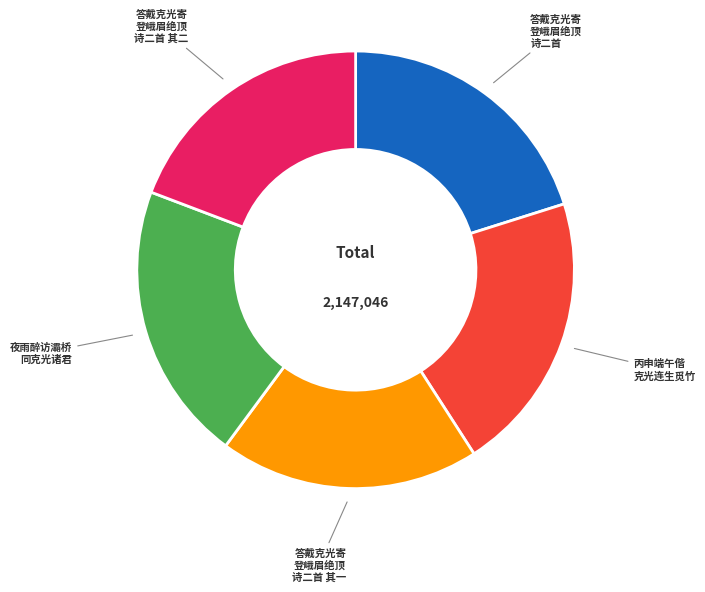

Is there any slice that represents more than half of the pie?

No